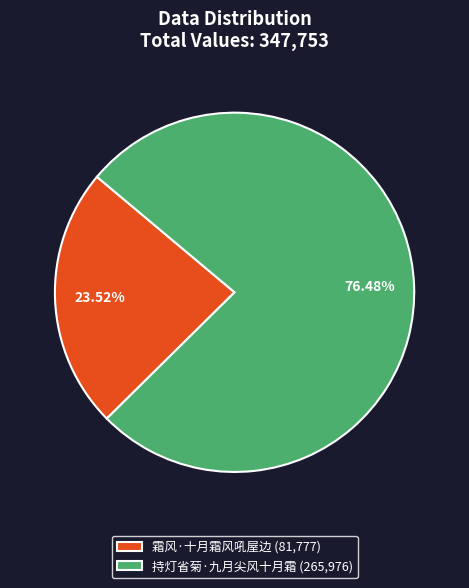

Count the number of slices in the pie.

2